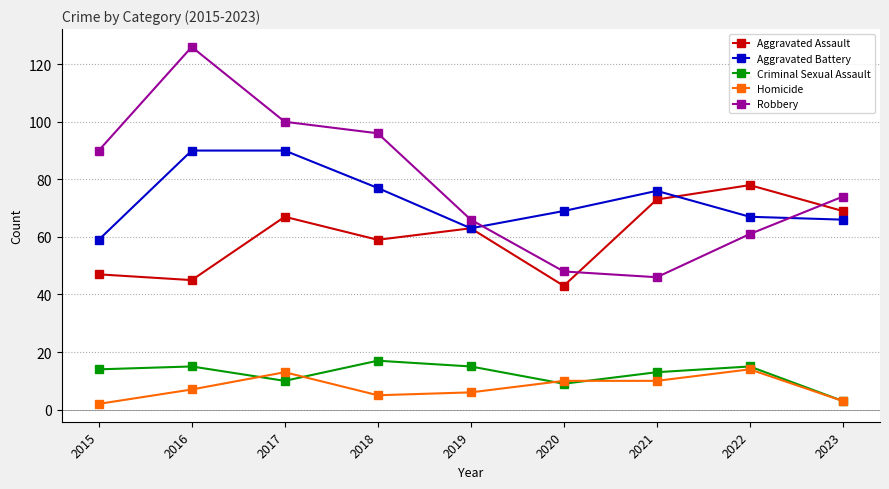

How many interior local peaks does the Aggravated Assault series have?

3